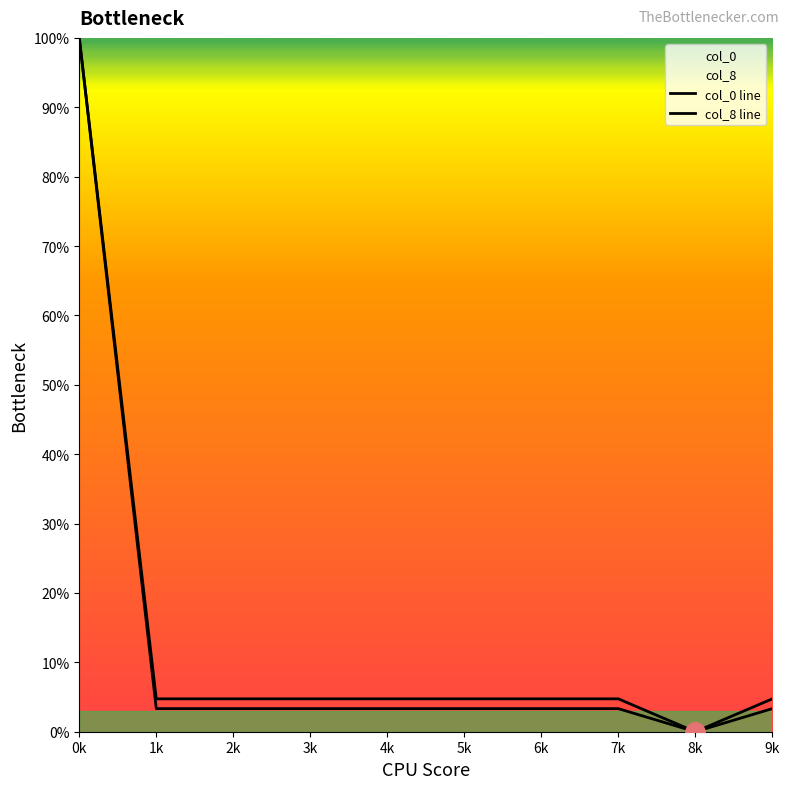

How many lines are shown in the chart?

2